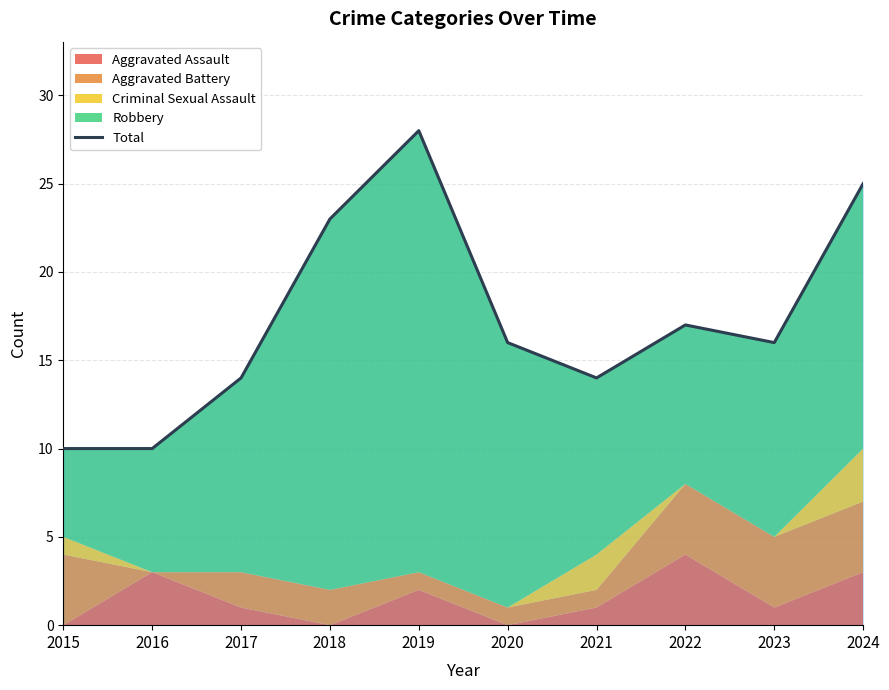

What is the change in value from 2019 to 2023?

-12